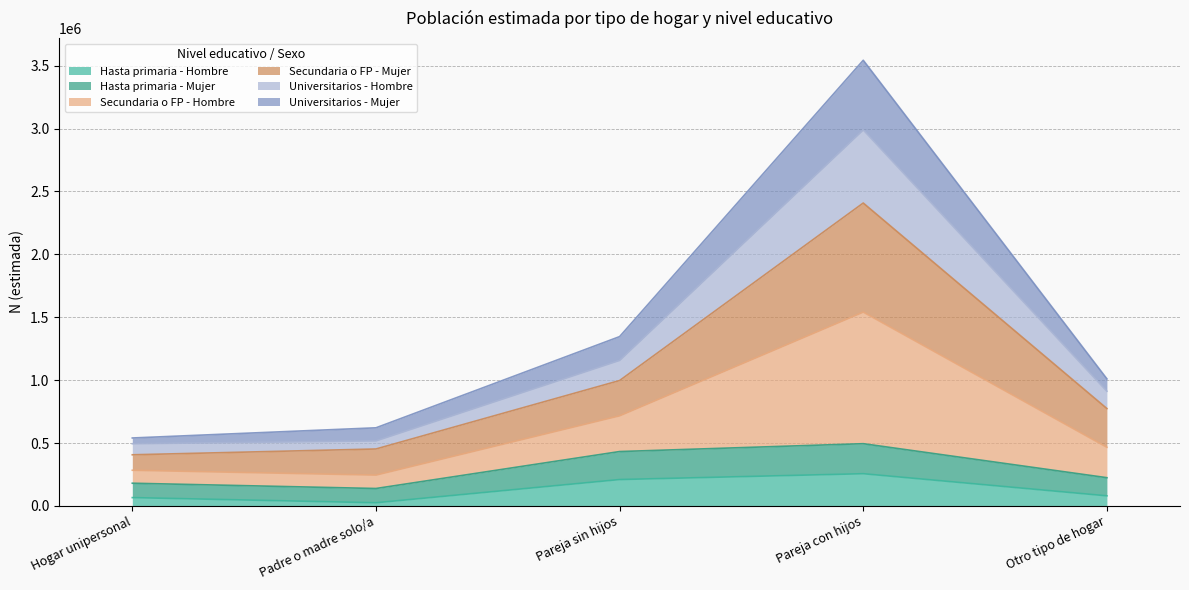

What is the difference between the highest and lowest values at Padre o madre solo/a?

595727